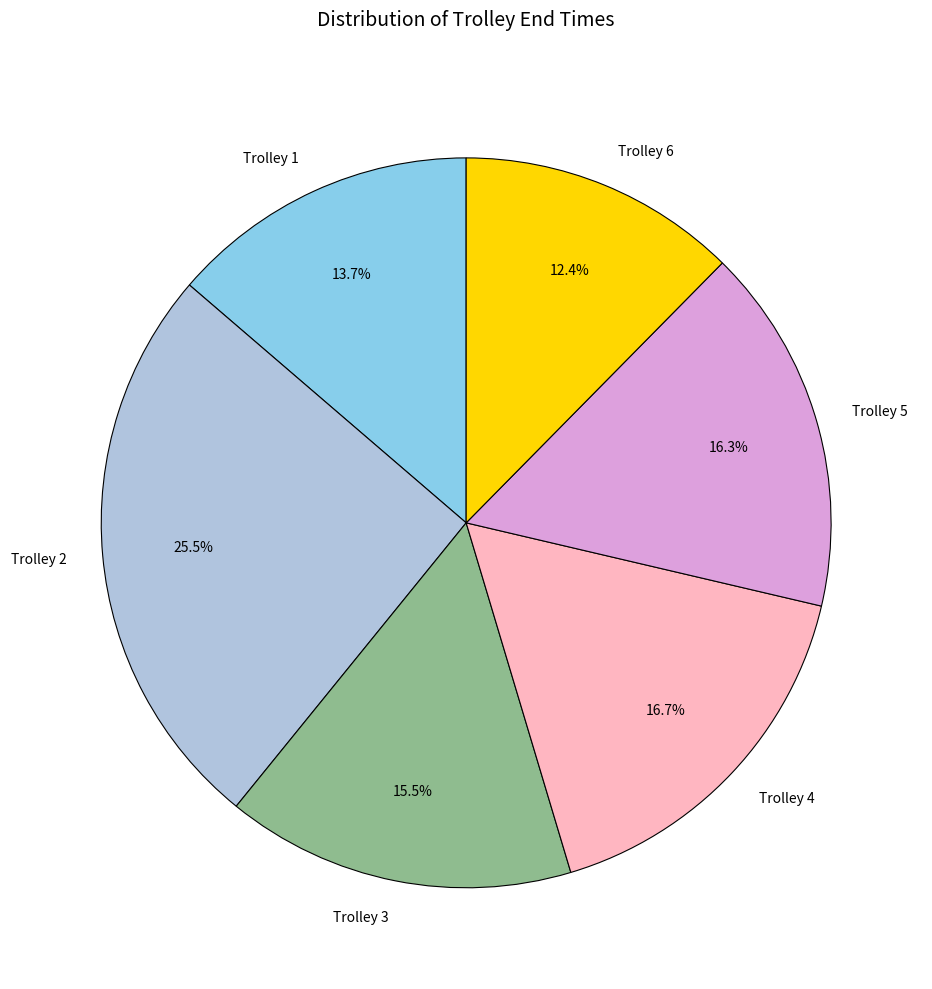

Is there a majority slice in this chart?

No